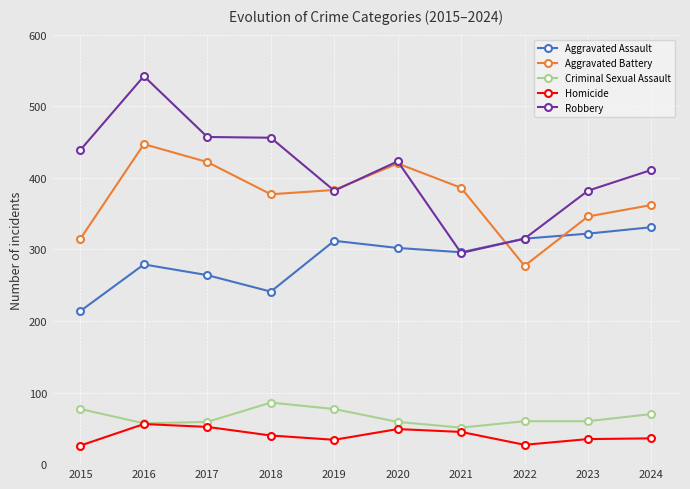

What is the spread (max minus min) of values at 2017?

405